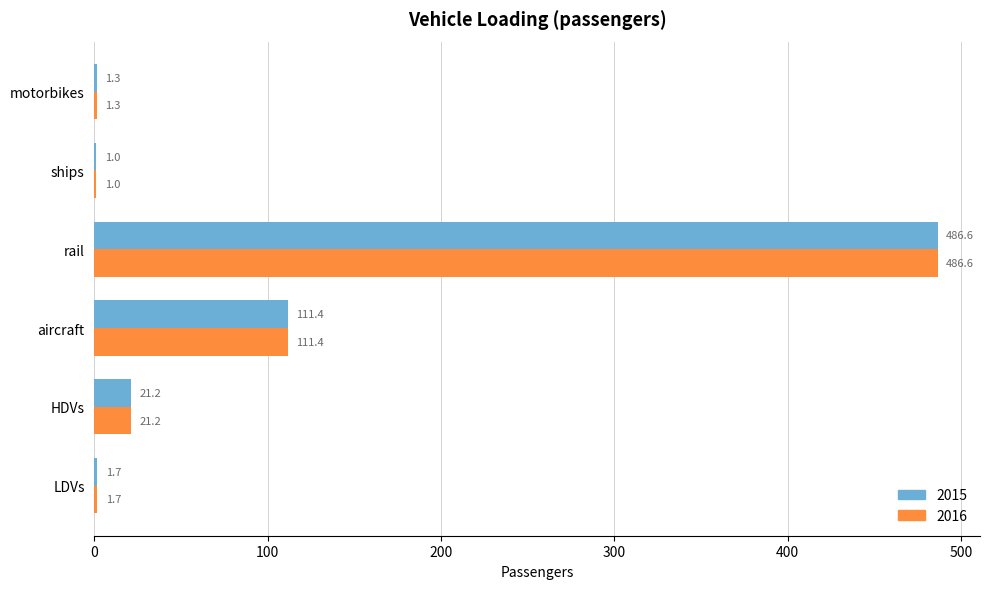

Read the 2015 value at motorbikes.

1.3